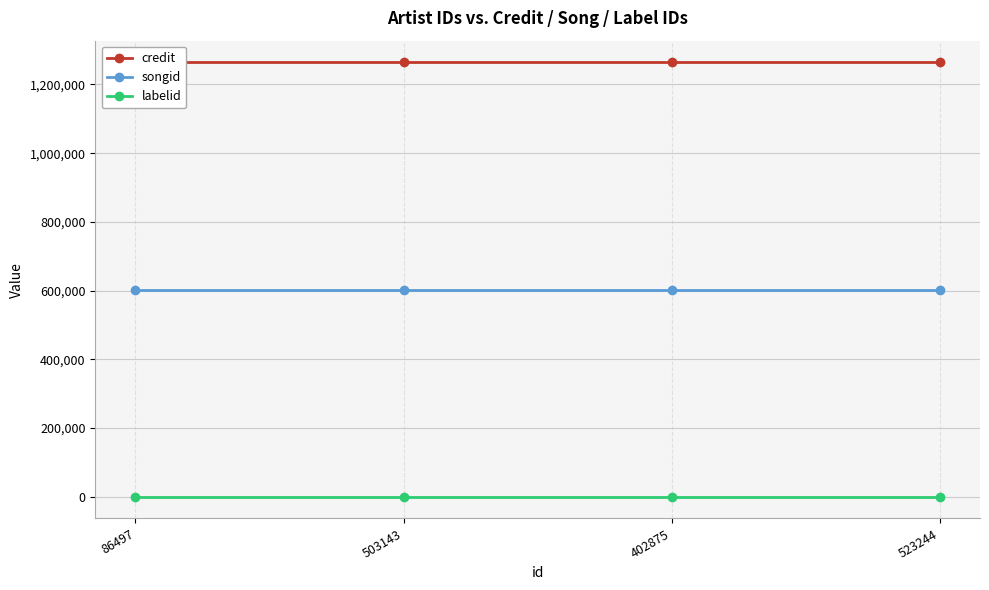

True or false: songid and labelid intersect in this chart.

False